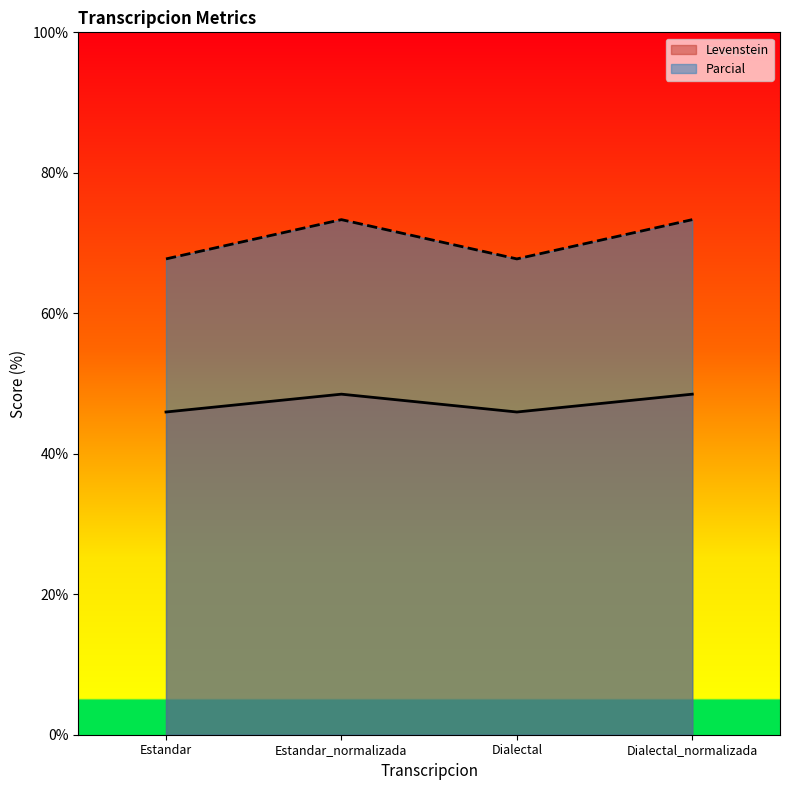

Which category has the lowest value in the Levenstein series?

Estandar